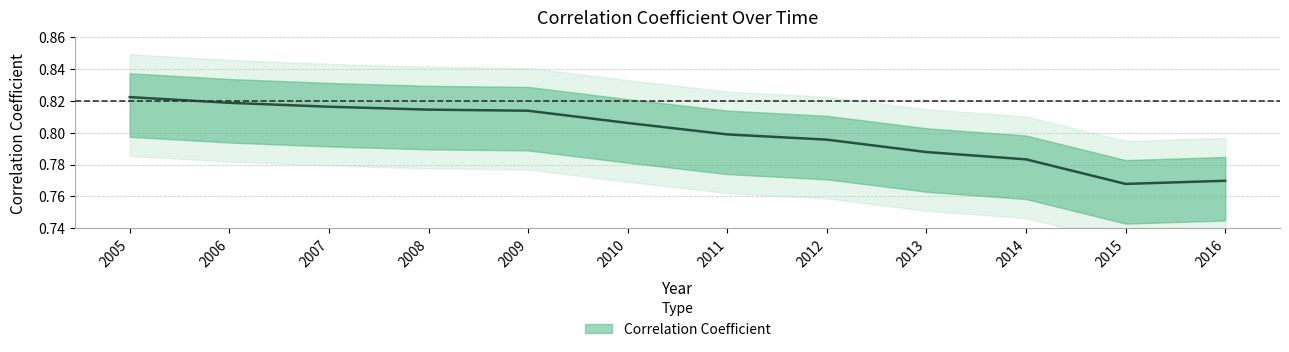

At which label is the value closest to 0?

2015